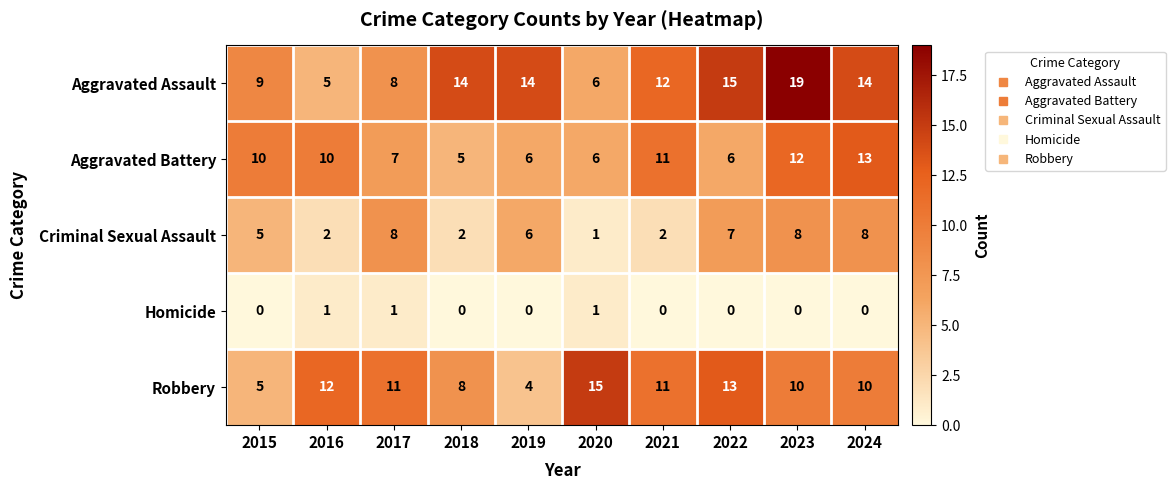

What is the maximum value for Criminal Sexual Assault?

8